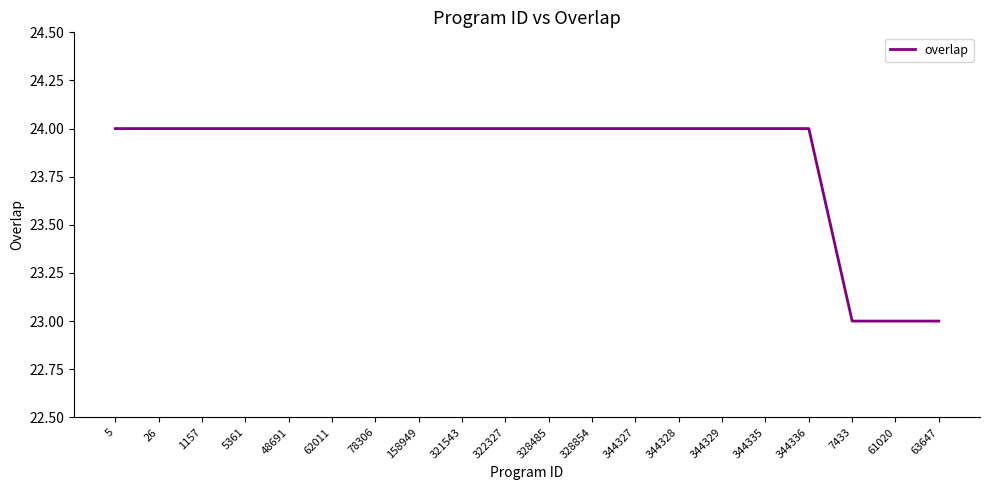

Reading left to right, list all the values displayed in this chart.

5=24	26=24	1157=24	5361=24	48691=24	62011=24	78306=24	158949=24	321543=24	322327=24	328485=24	328854=24	344327=24	344328=24	344329=24	344335=24	344336=24	7433=23	61020=23	63647=23